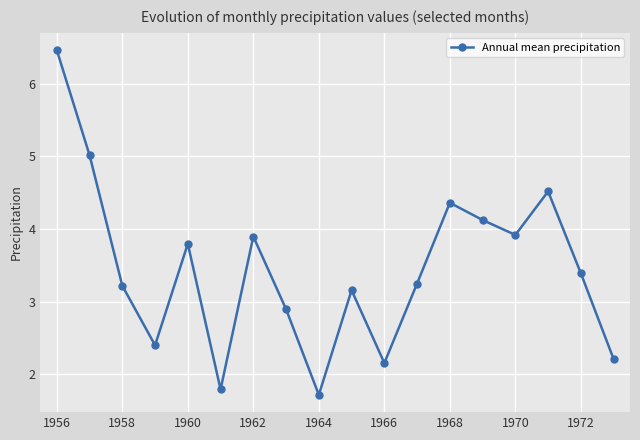

What is the greatest value displayed?

6.5